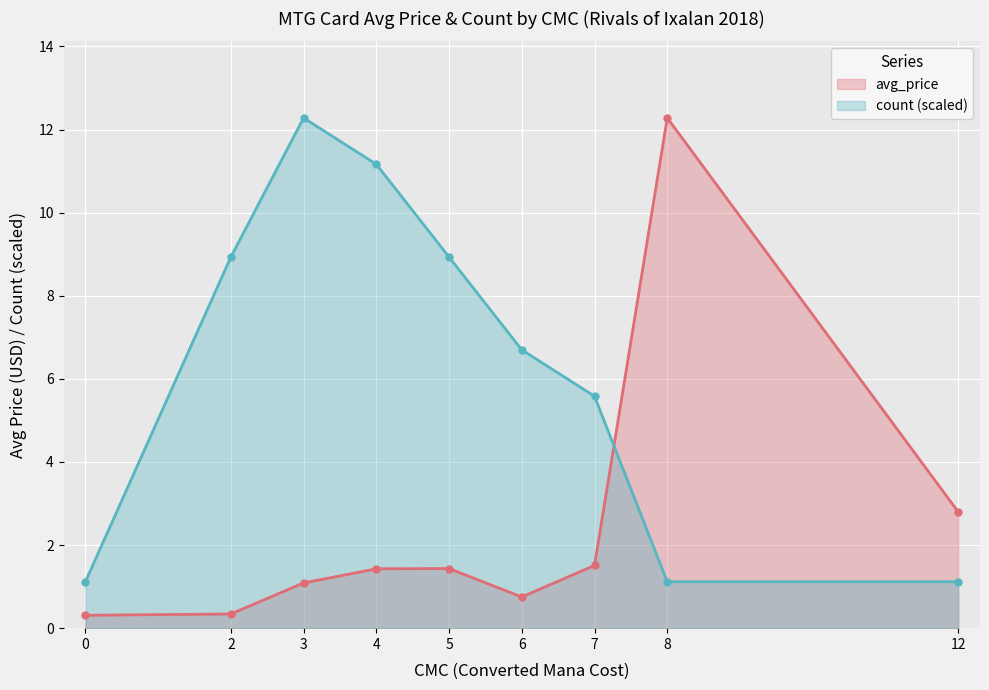

What is the smallest value displayed?

0.3